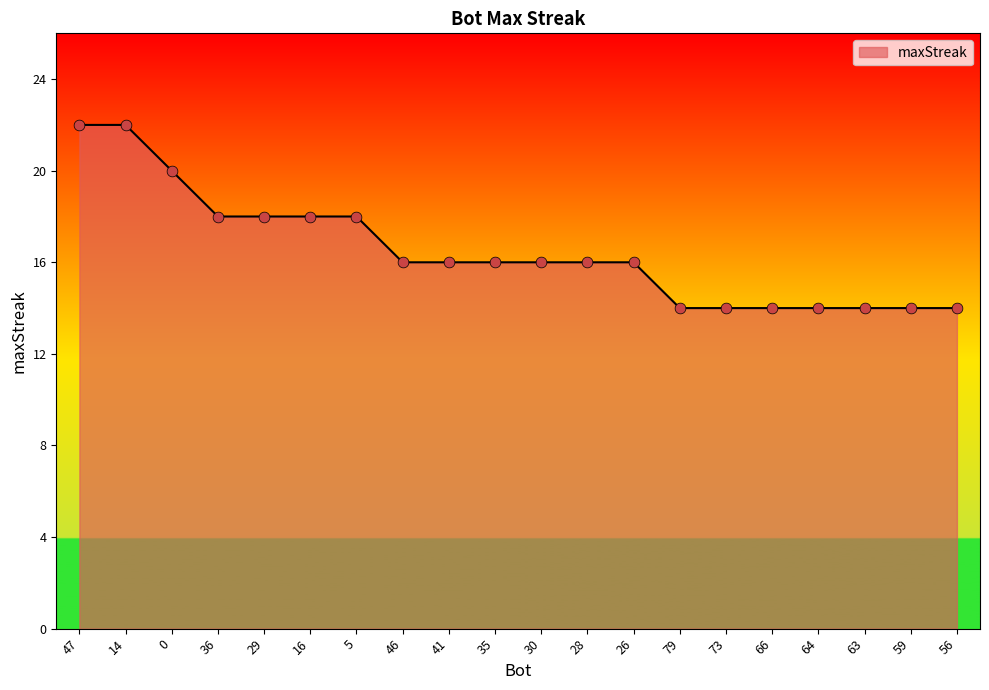

Which has a higher value, 46 or 79?

46